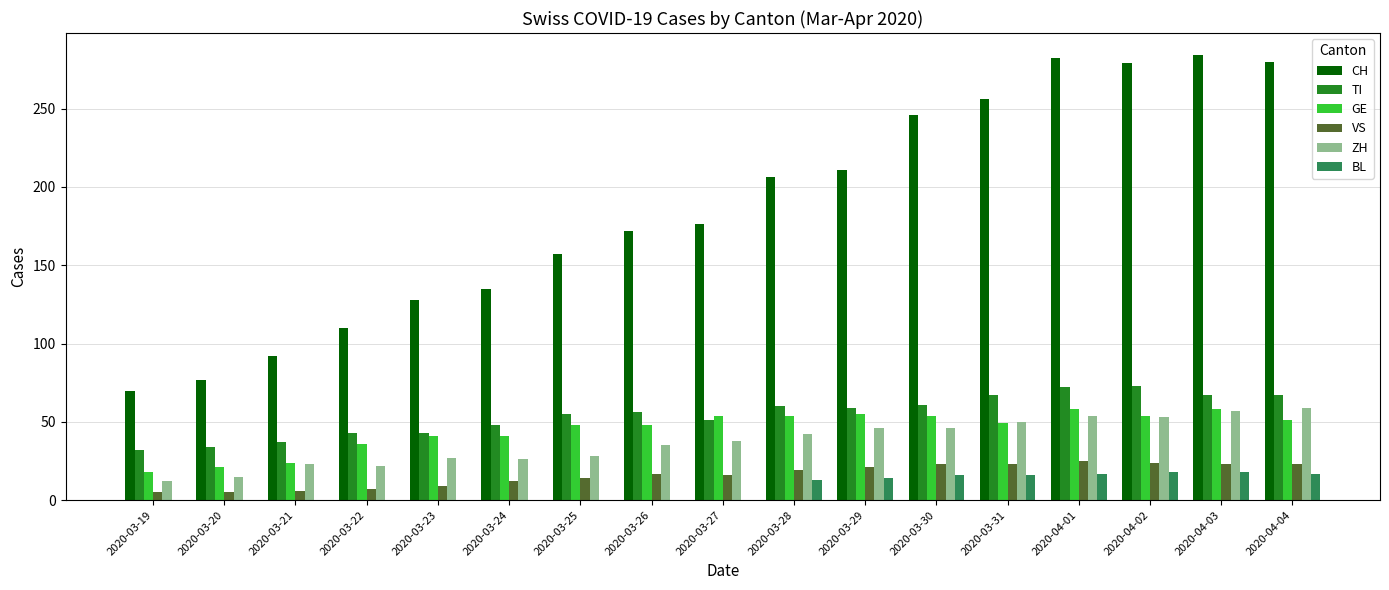

What are all the series names shown in the legend?

CH, TI, GE, VS, ZH, BL